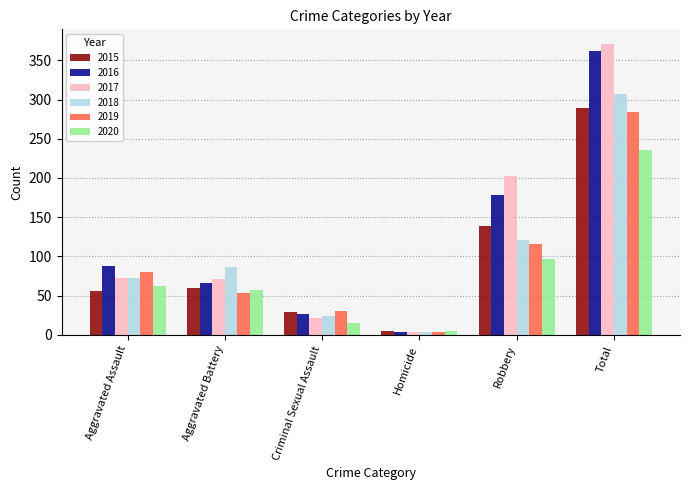

What are all the series names shown in the legend?

2015, 2016, 2017, 2018, 2019, 2020